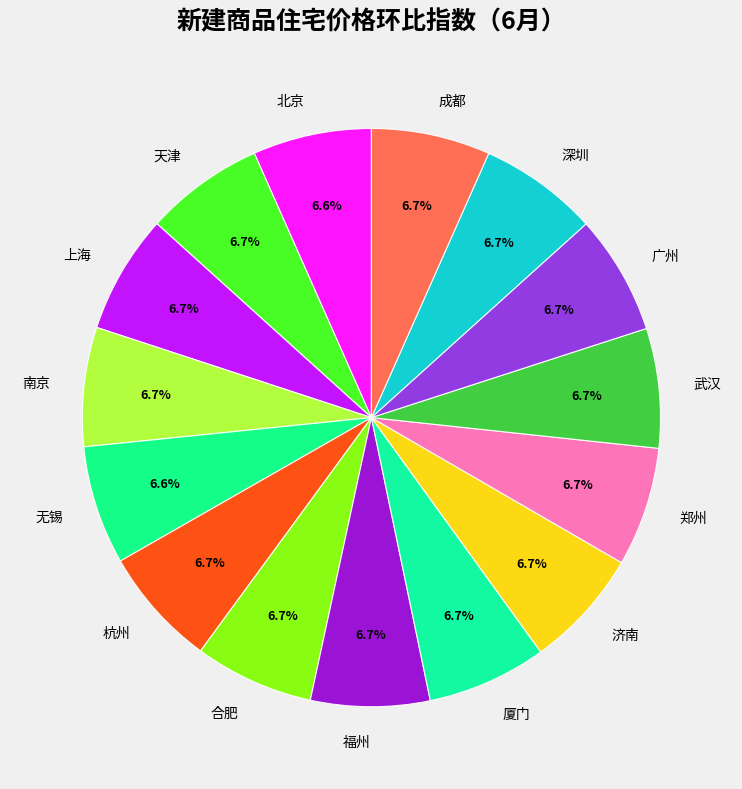

What percentage is the 郑州 slice, to the nearest percent?

7%